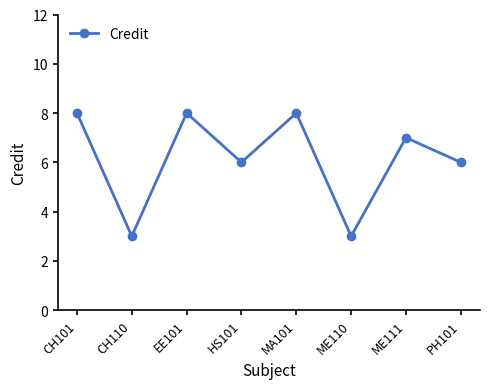

What is the smallest value displayed?

3